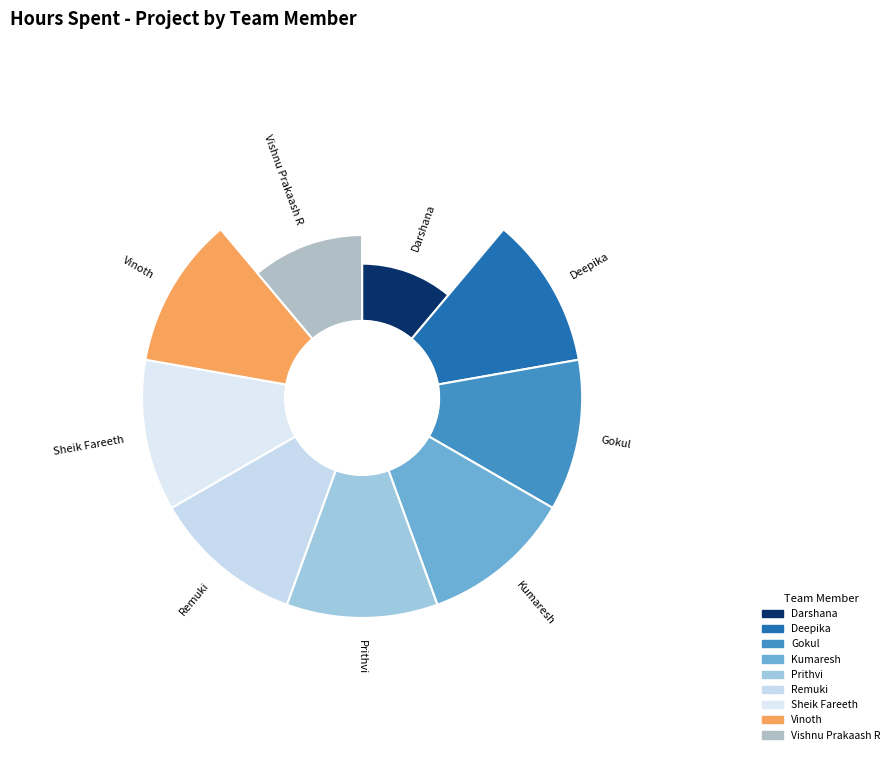

Rank the categories by value from highest to lowest.

Deepika, Gokul, Kumaresh, Prithvi, Remuki, Sheik Fareeth, Vinoth, Vishnu Prakaash R, Darshana